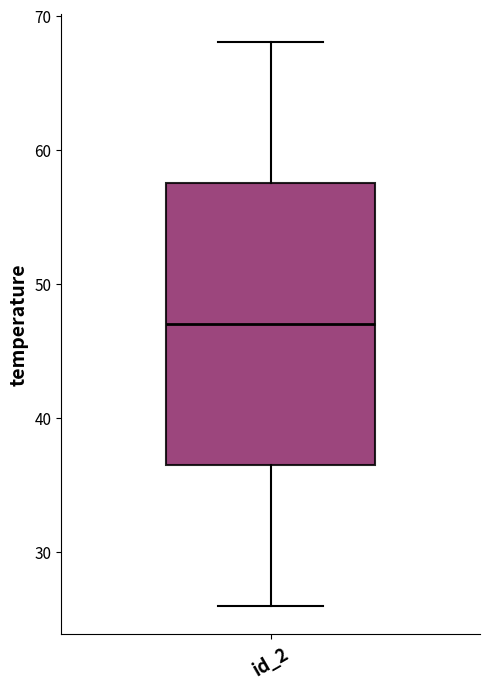

Where does the upper whisker of the box for id_2 end on the y-axis? The values are not printed on the chart, so give them approximately, as read against the axis.

68